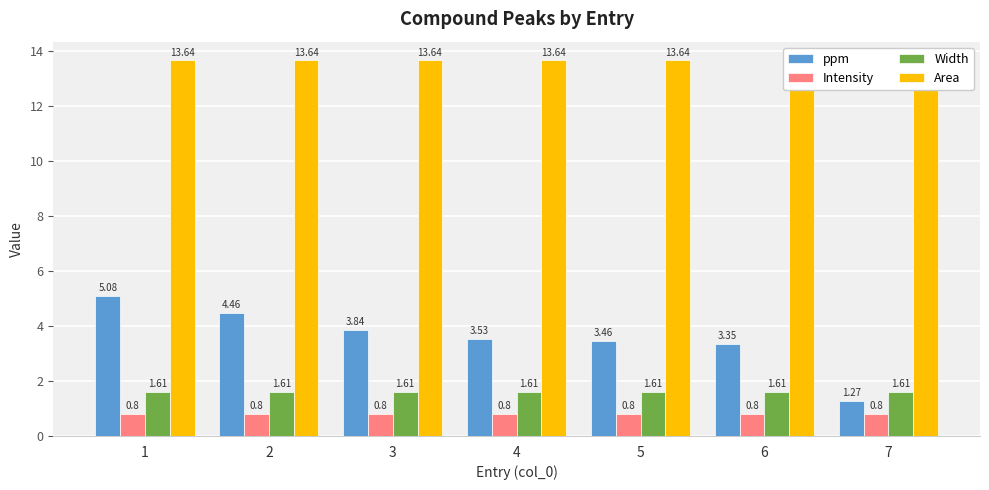

How many values in the ppm series are below 3?

1